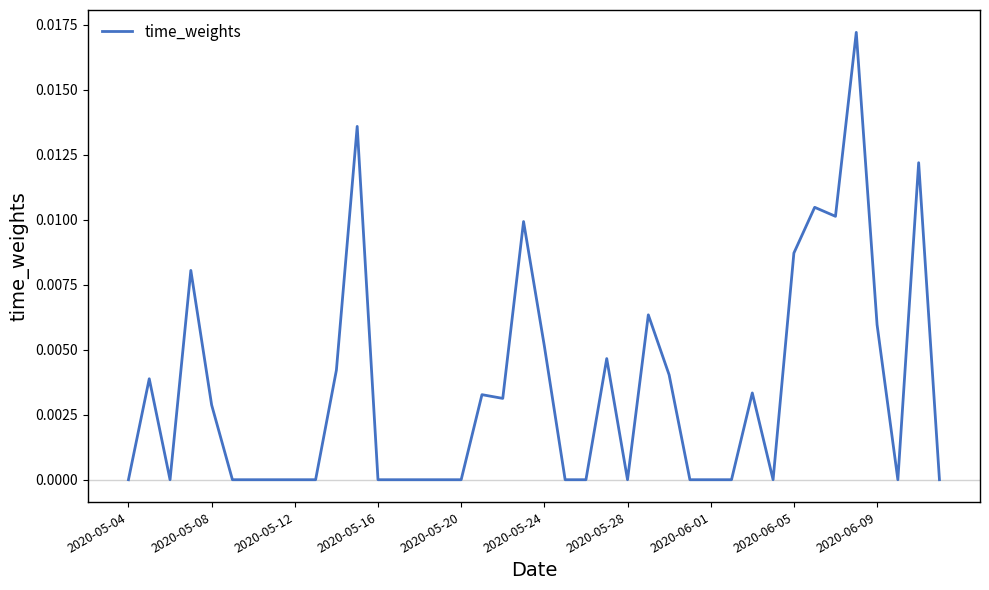

How many lines are shown in the chart?

1